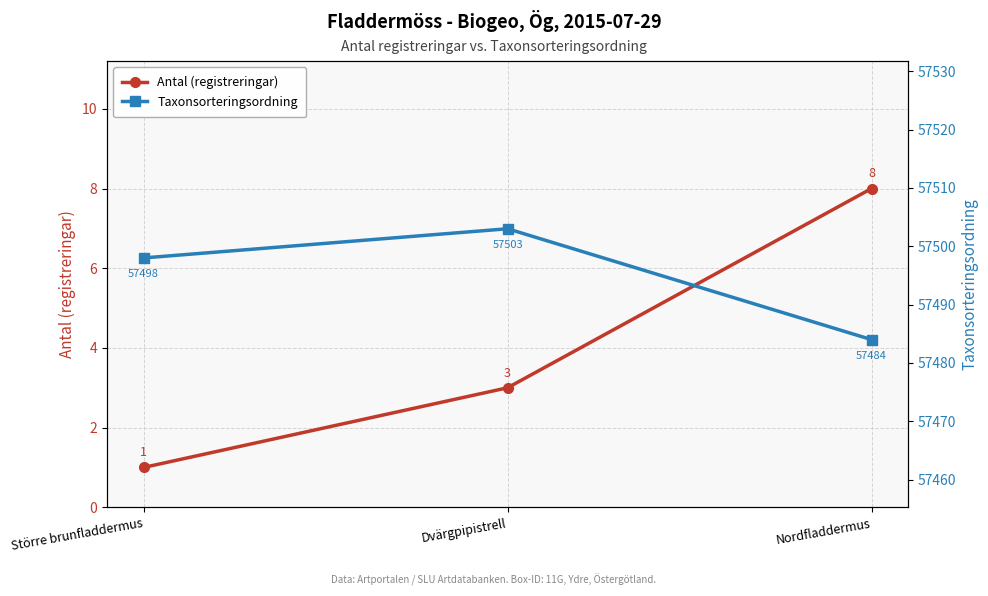

At Större brunfladdermus, list the series in order from largest to smallest.

Taxonsorteringsordning, Antal (registreringar)